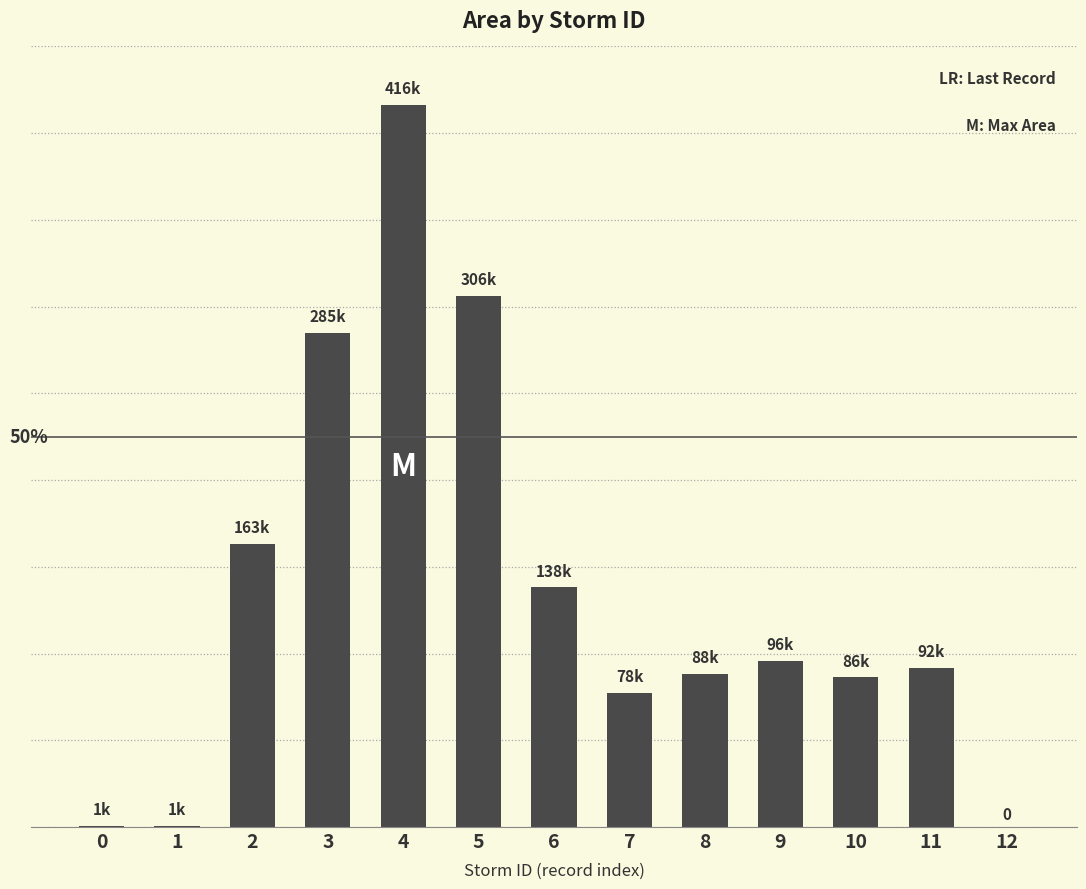

List the labels in order of value, largest first.

4, 5, 3, 2, 6, 9, 11, 8, 10, 7, 0, 1, 12